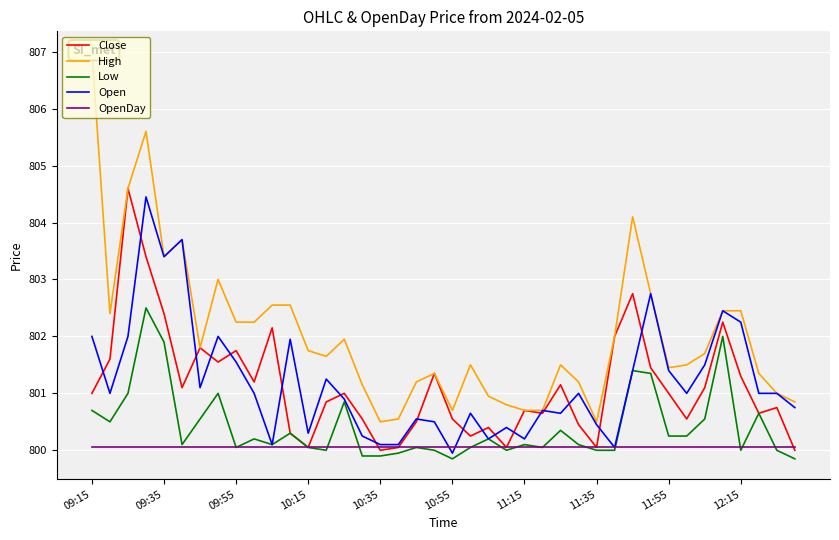

The Open series shows 1439.8 at 11:15. True or false?

False